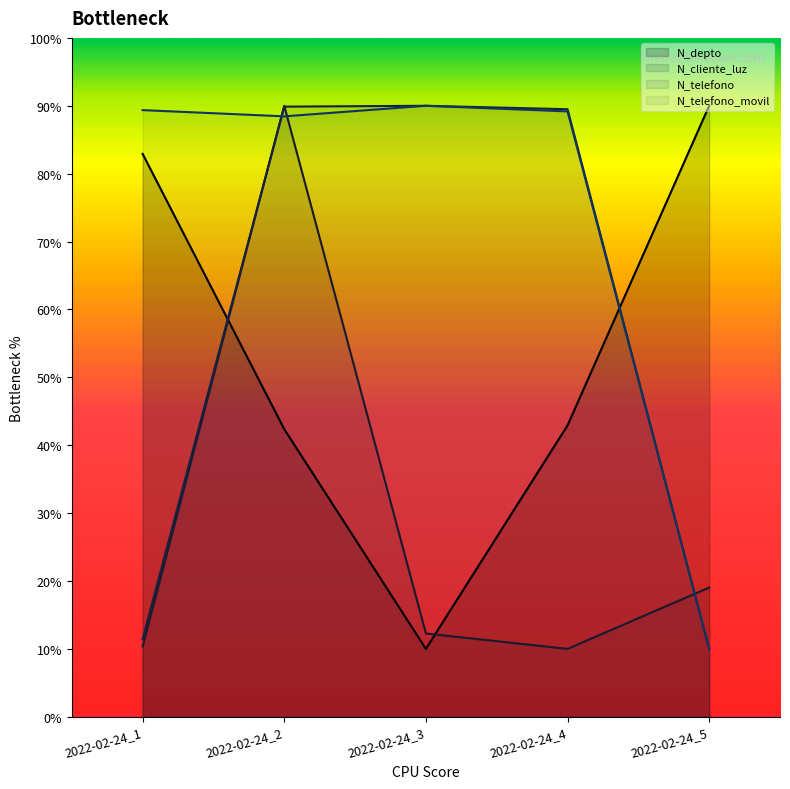

At how many categories does at least one series exceed 71?

5